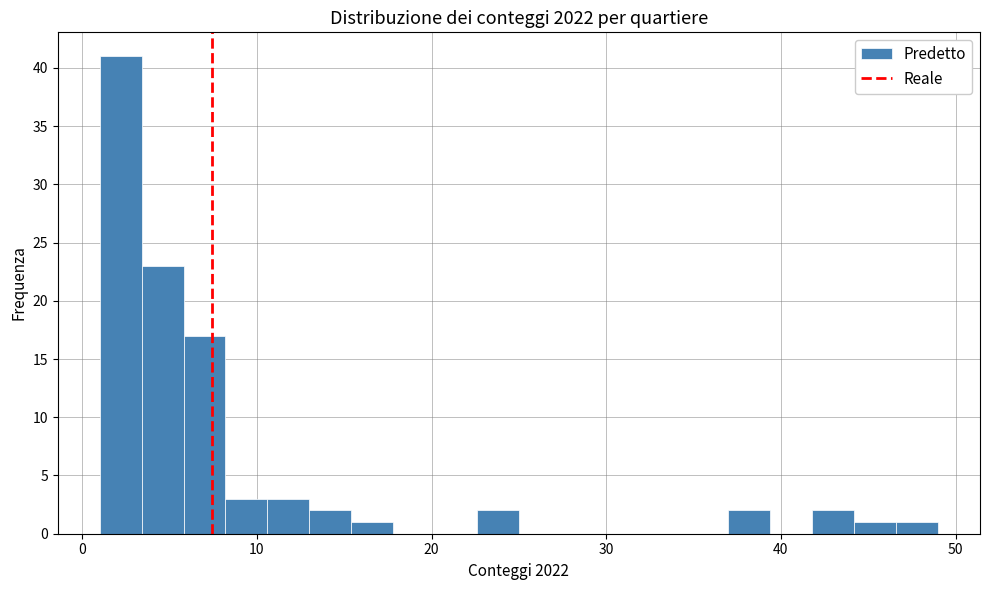

Read against the x-axis, roughly where is the centre of the tallest bar?

2